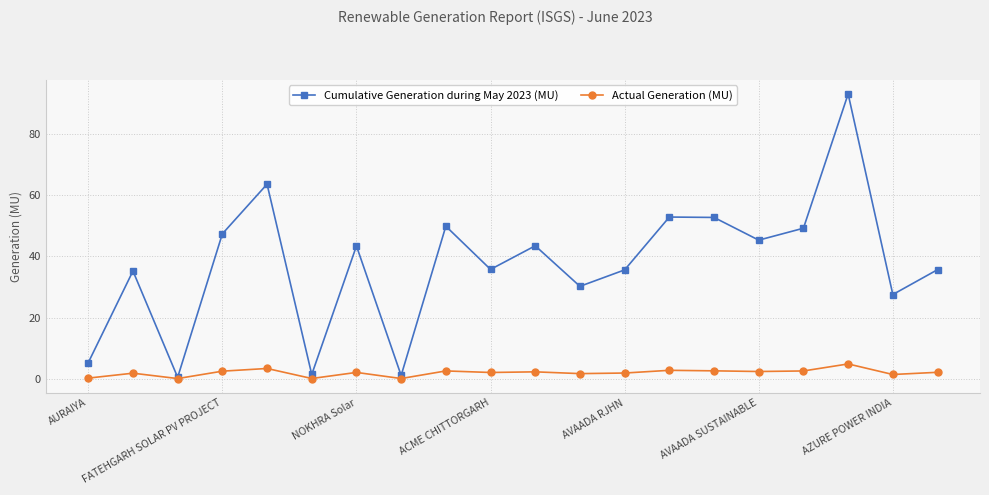

List the series in order of their overall mean, highest first.

Cumulative Generation during May 2023 (MU), Actual Generation (MU)